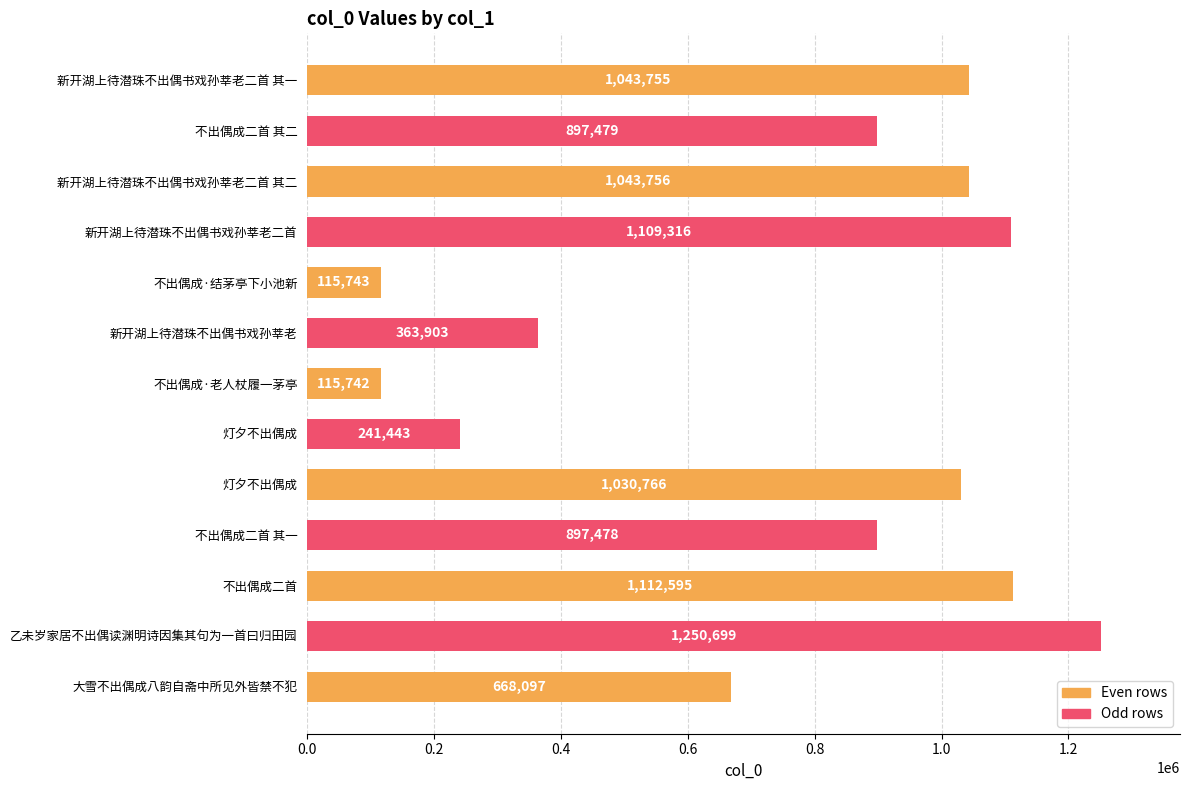

How many data points does each series have?

13